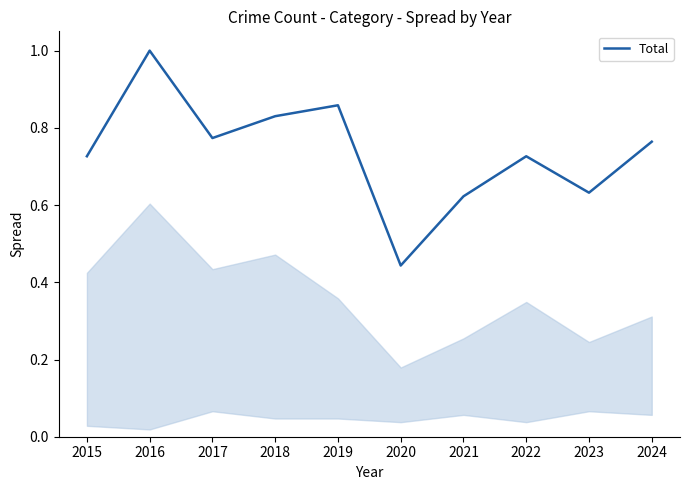

Is it true that the value at 2016 is 0.5?

False